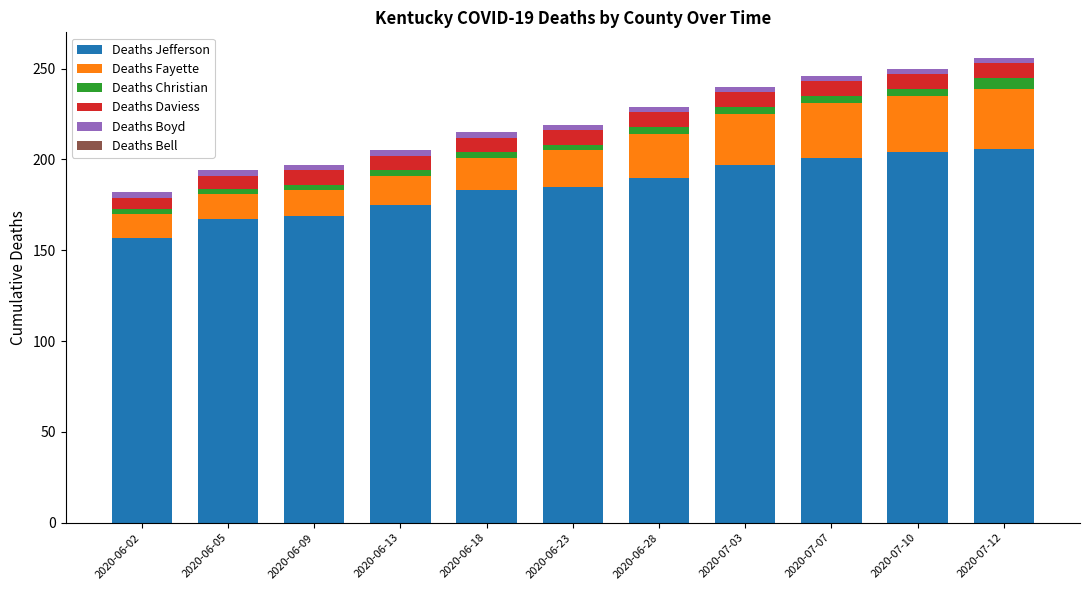

What is the difference between the maximum and minimum values in the Deaths Jefferson series?

49